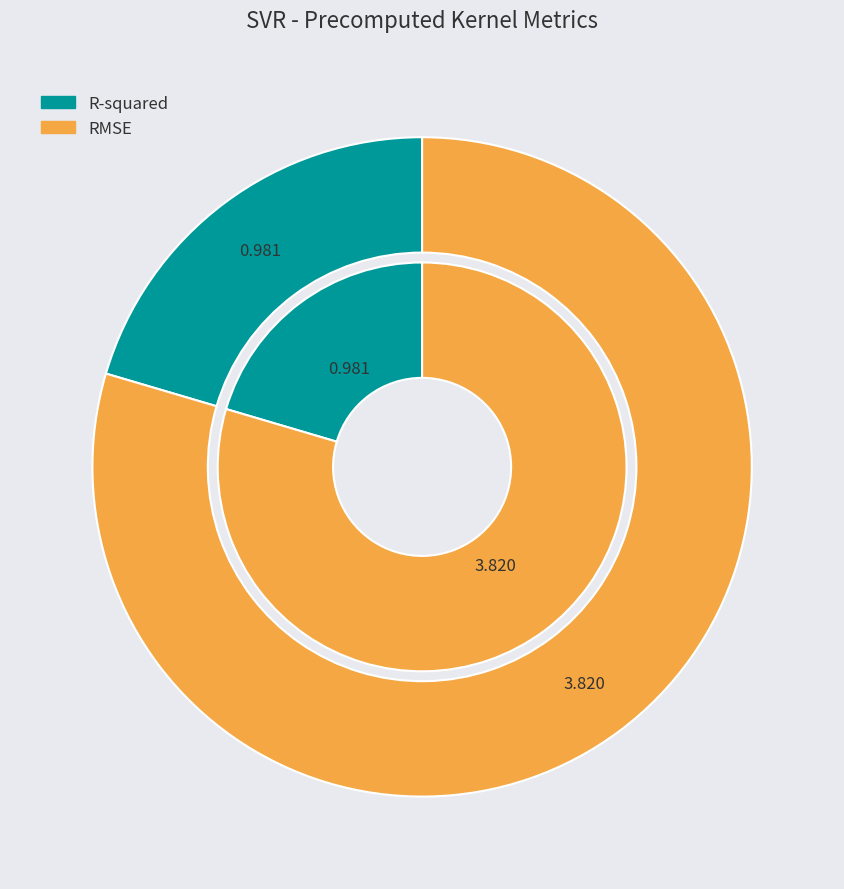

Rank the categories by value from lowest to highest.

R-squared, RMSE